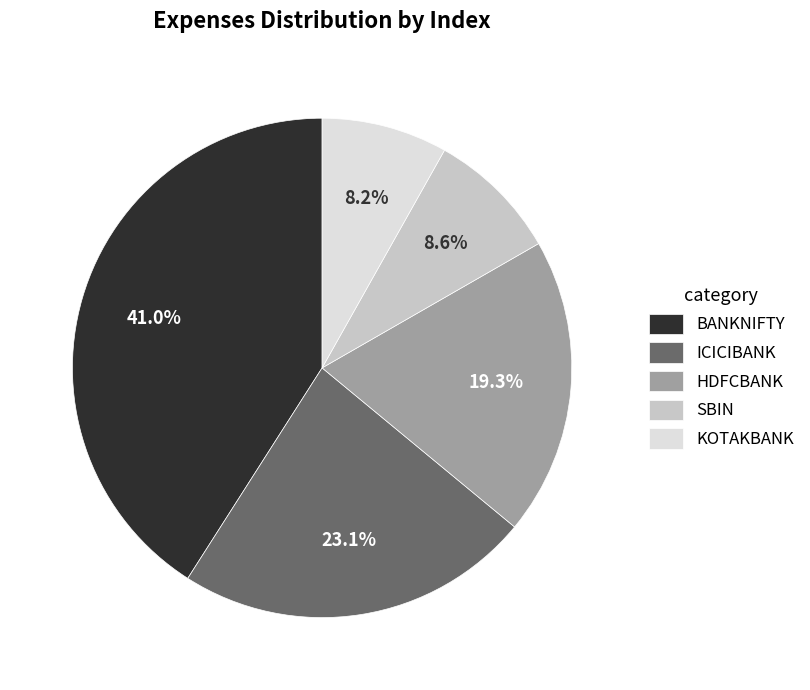

What is the total percentage of BANKNIFTY and ICICIBANK?

64.0%